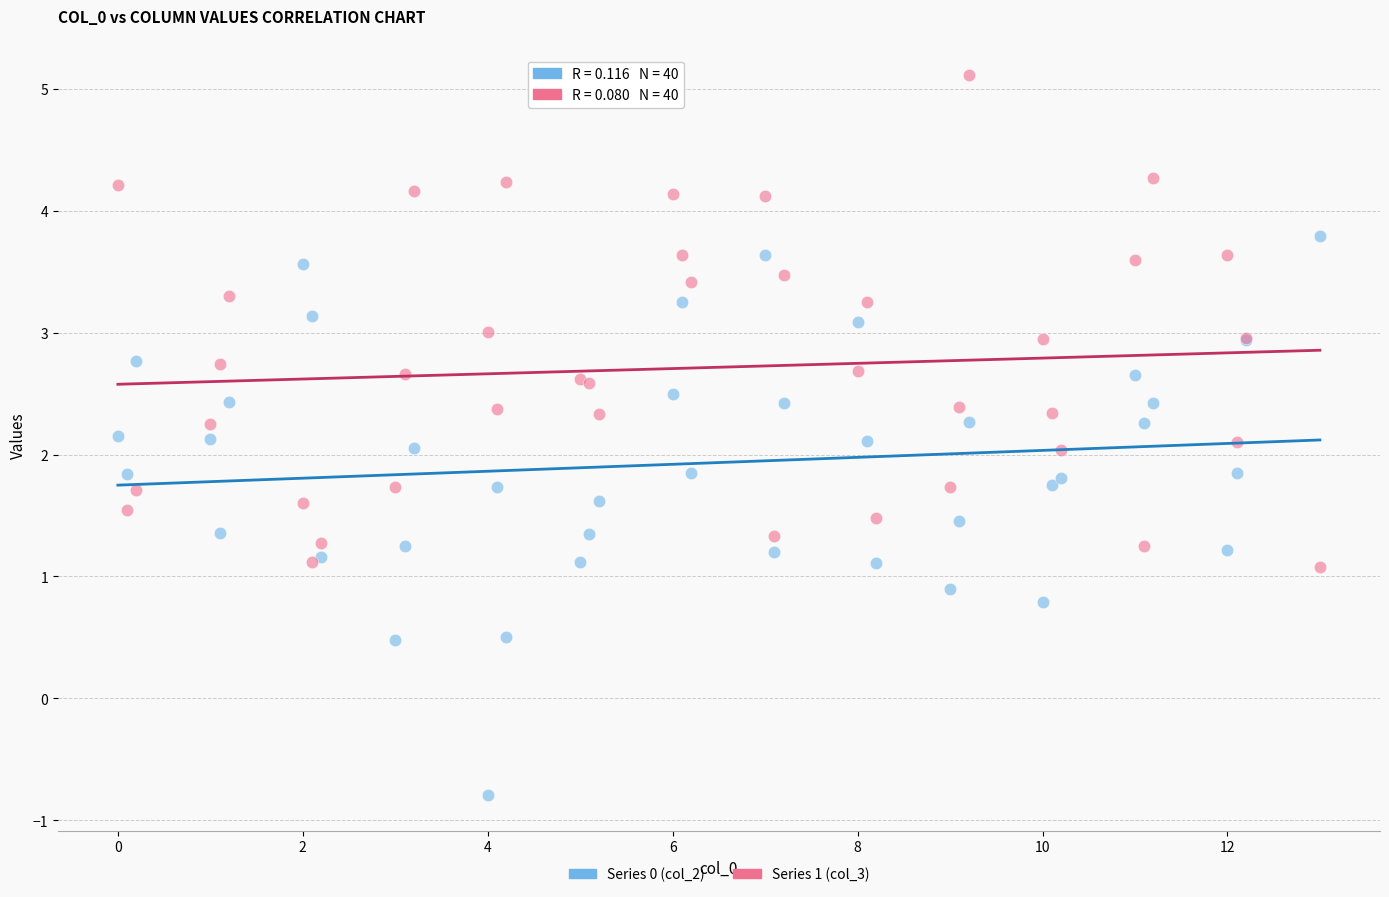

Which series has the widest spread of Y values?

Series 0 (col_2)